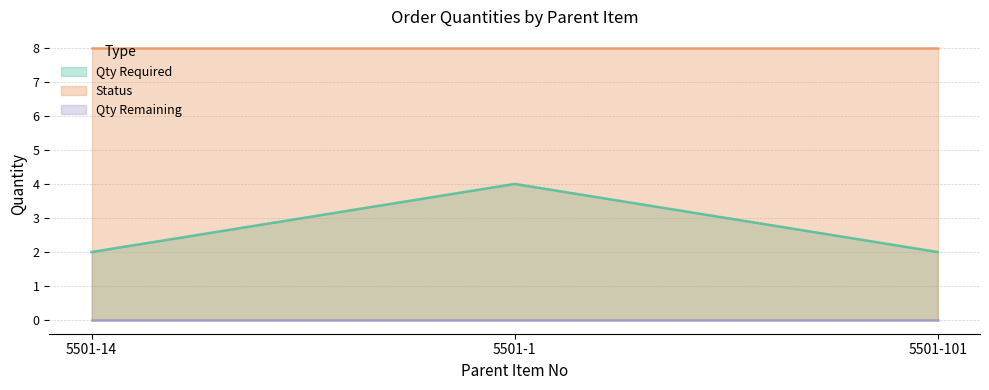

Reading left to right, list all the values displayed in this chart.

Qty Required: 2	4	2
Status: 8	8	8
Qty Remaining: 0	0	0